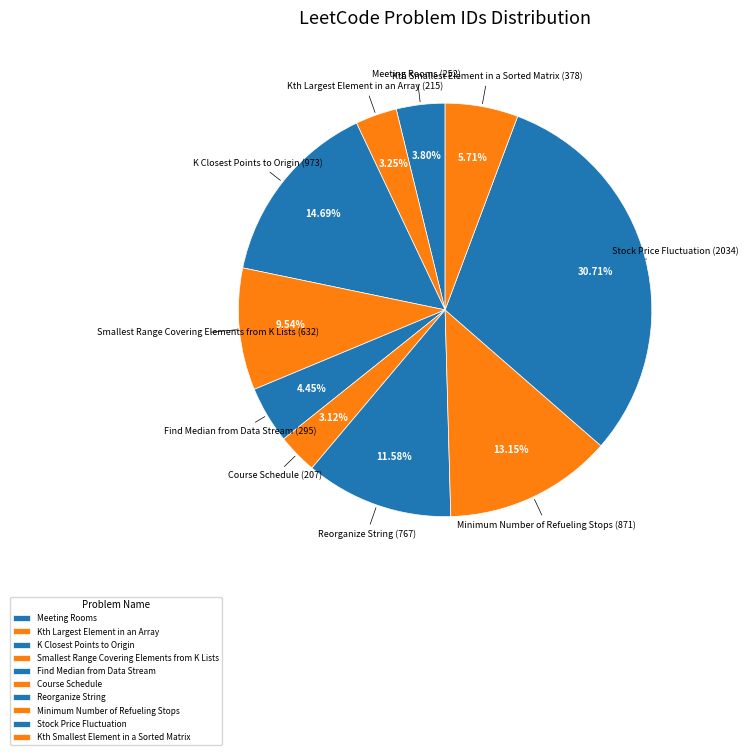

The Kth Smallest Element in a Sorted Matrix slice represents 6% of the pie. True or false?

True